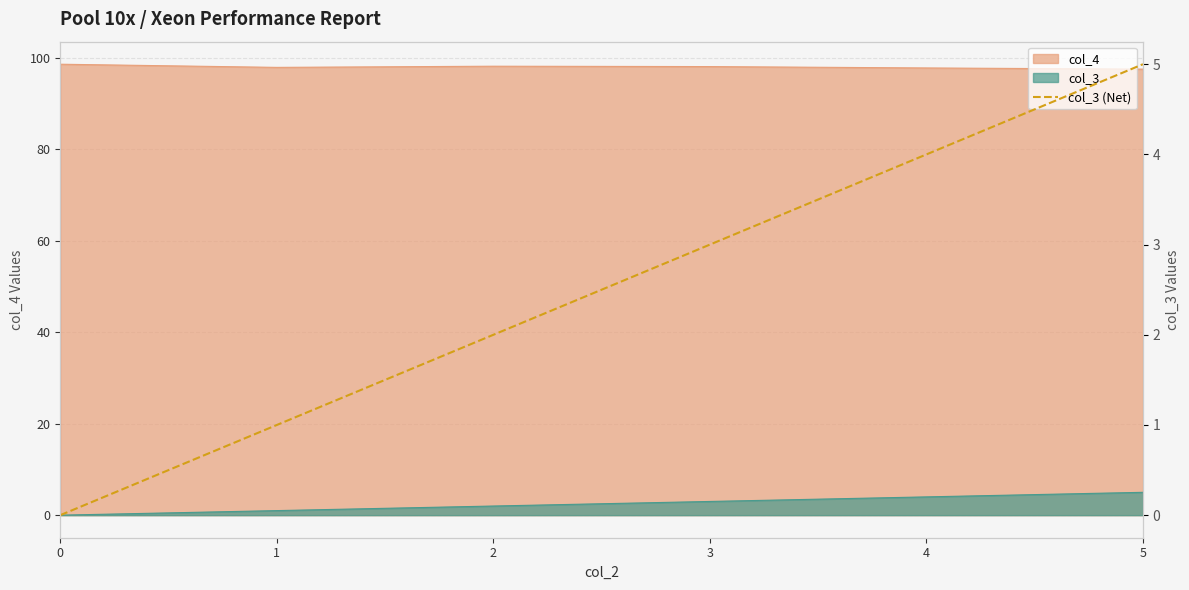

Reading right to left, what are all the values shown in this chart?

5	4	3	2	1	0